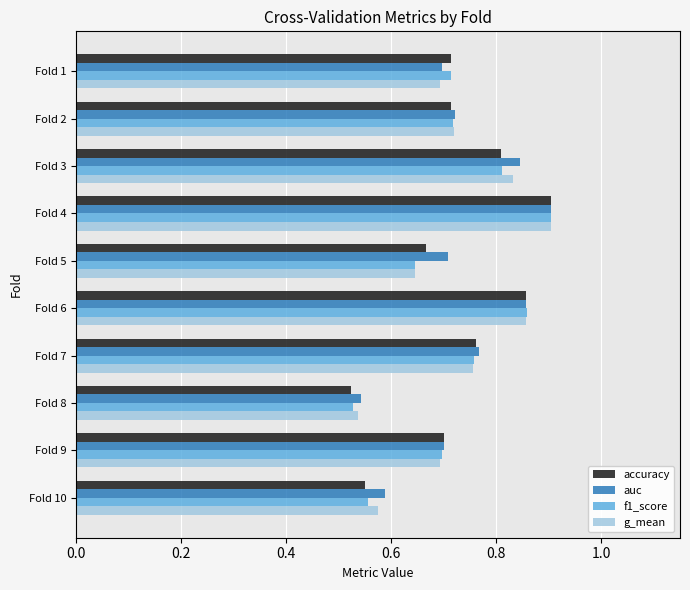

What is the total value across all series at Fold 4?

3.6